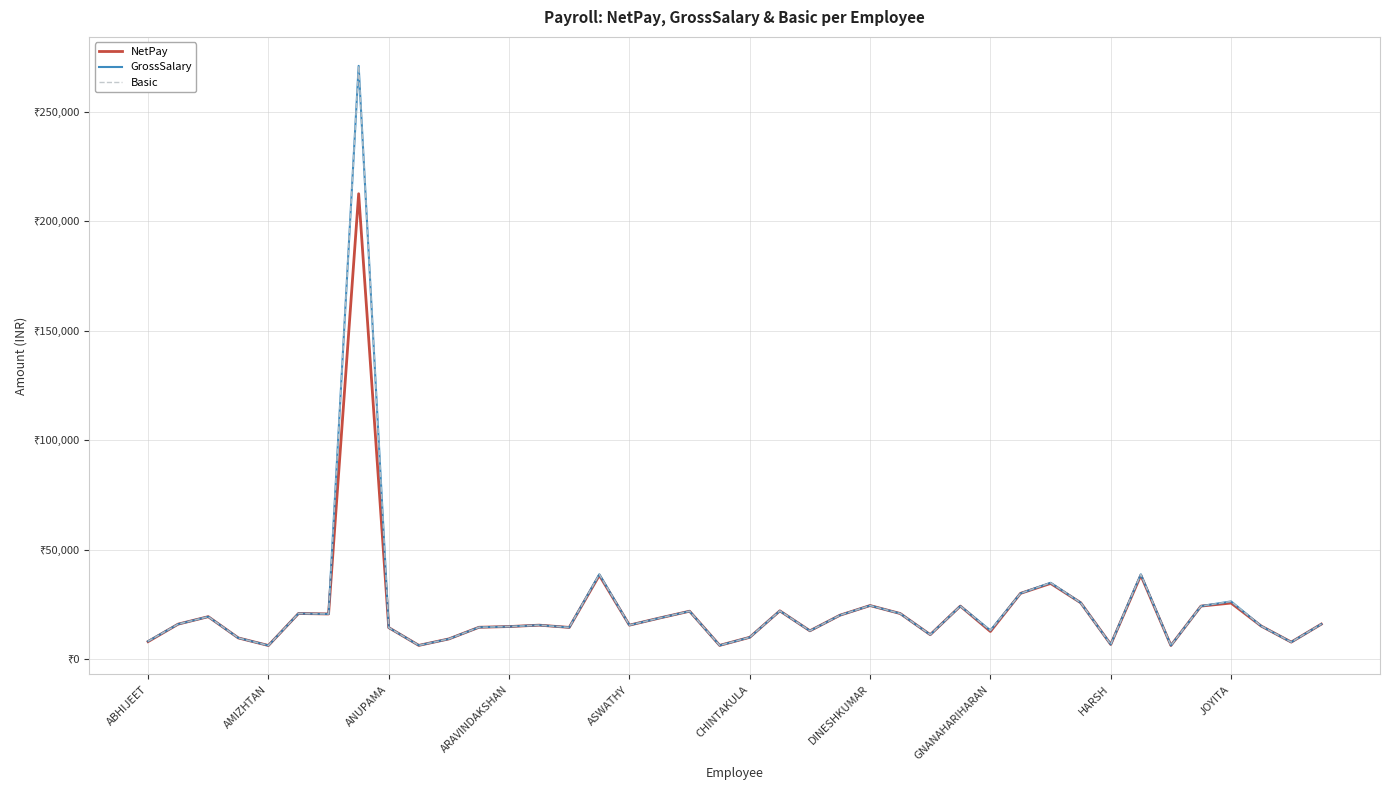

At which label is GrossSalary closest to 138581?

15